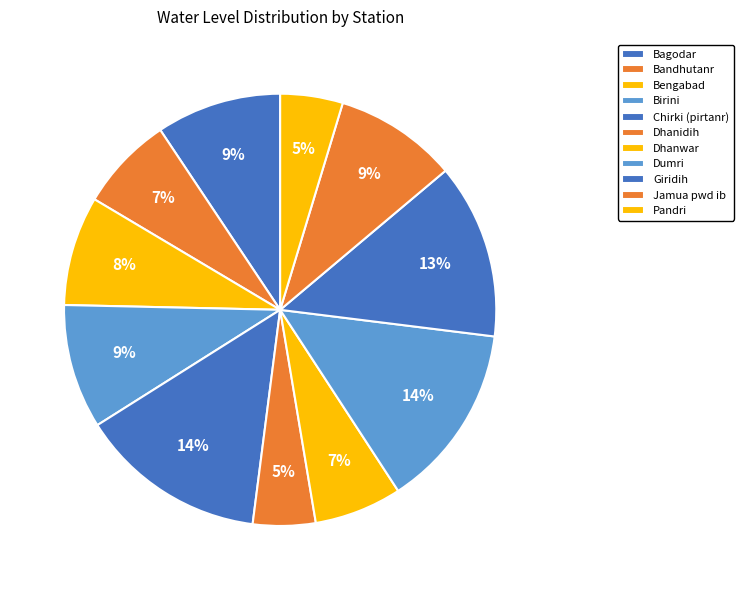

What is the ratio of the value at Bengabad to the value at Dhanwar?

1.2